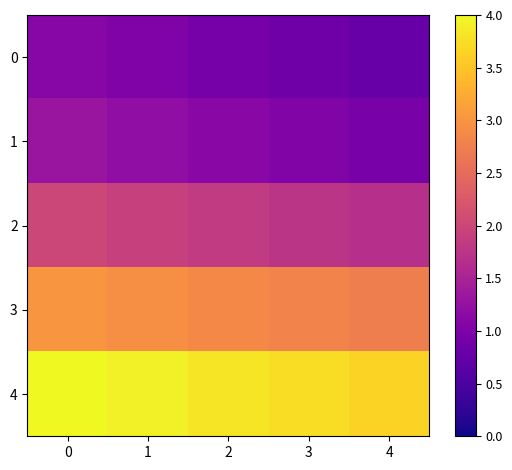

What is the maximum value shown in the chart?

4.0